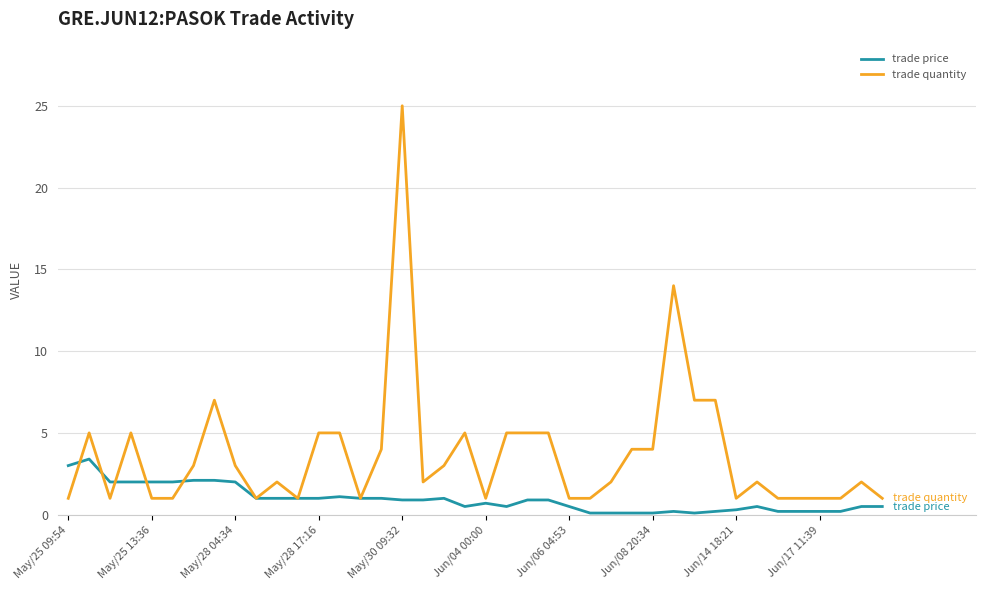

What is the highest value of the trade price series?

3.4